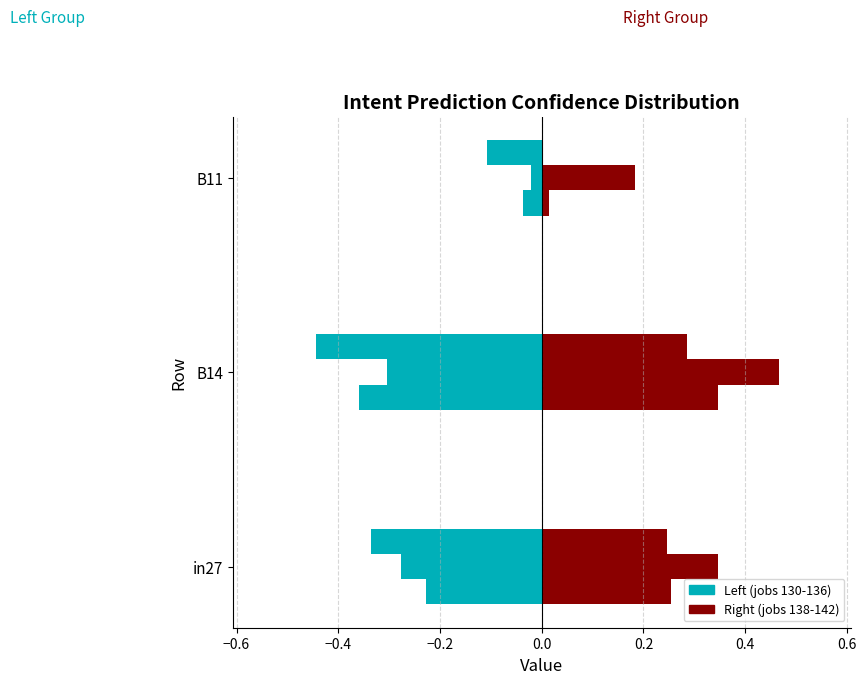

How many series are shown in this chart?

2